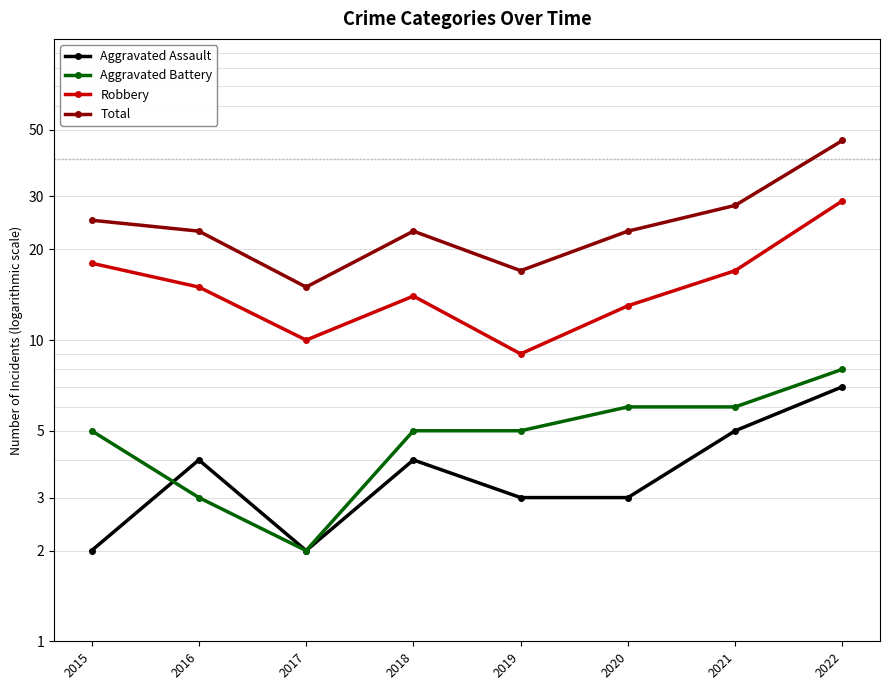

What is the spread (max minus min) of values at 2018?

19